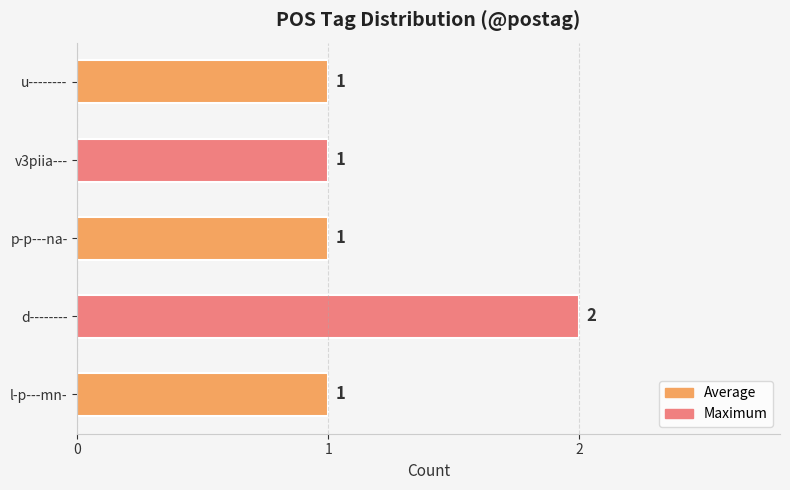

Count the number of data series in this chart.

1